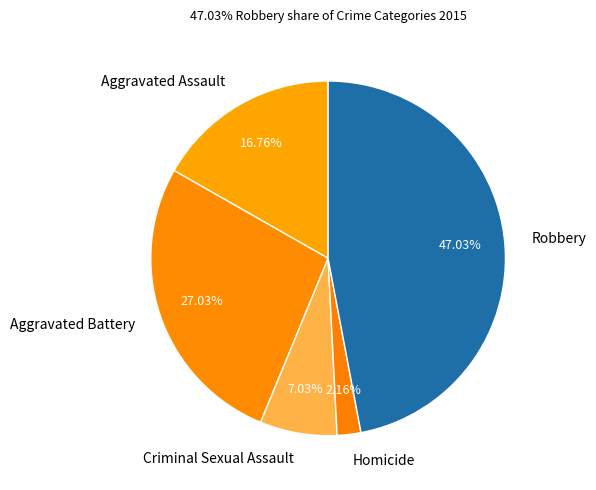

The Homicide slice represents 8% of the pie. True or false?

False